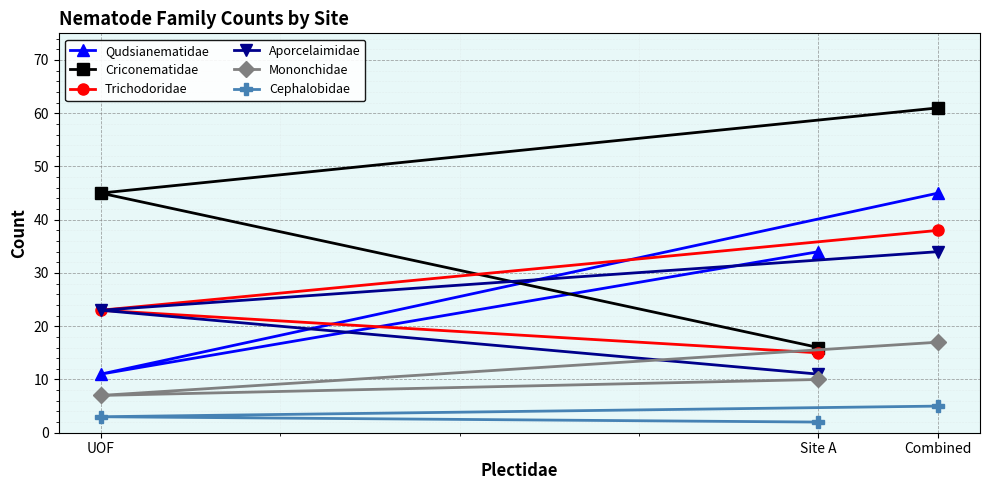

What position from the left is Combined?

3